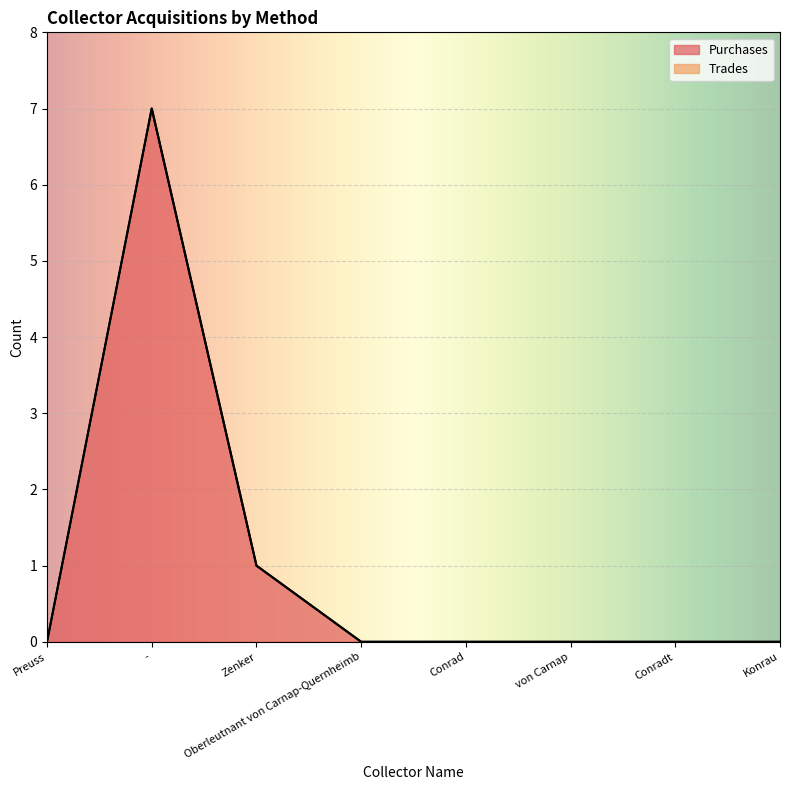

How many points are higher than both their immediate neighbors (excluding endpoints)?

1